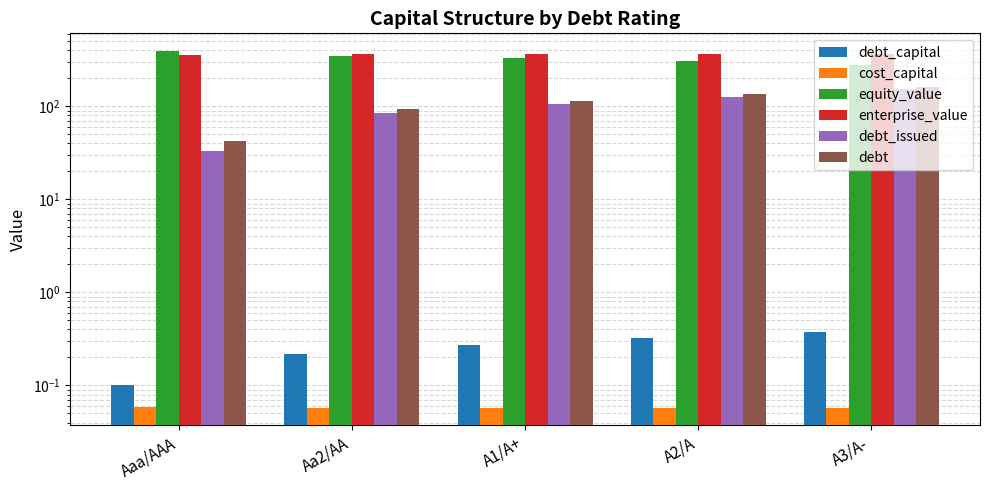

What position from the left is A1/A+?

3